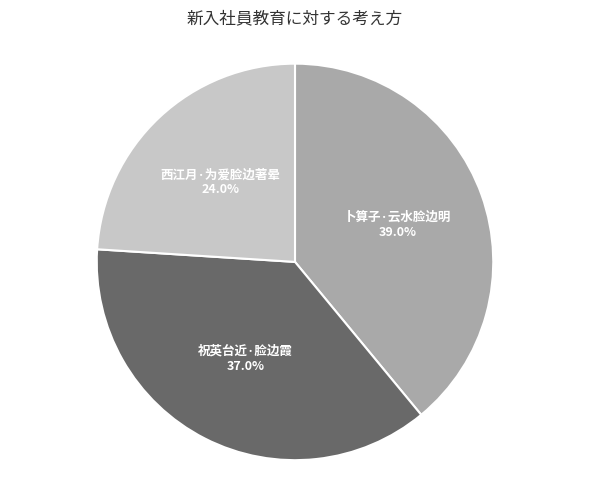

Count the number of slices in the pie.

3